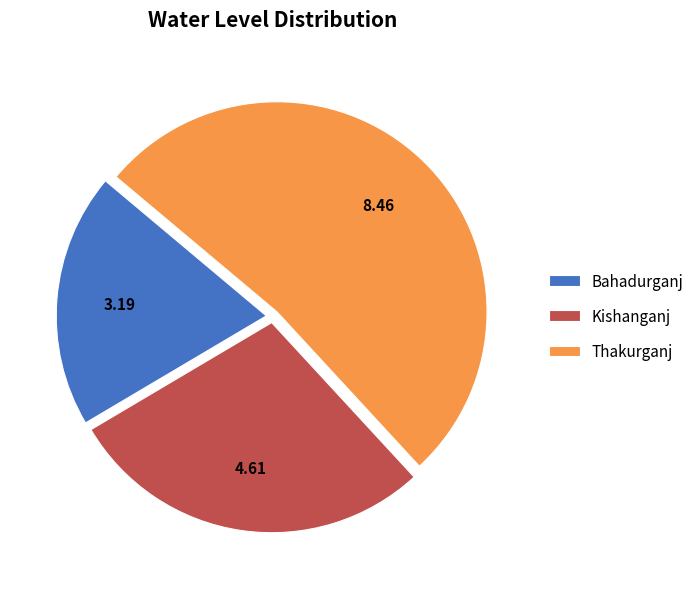

Approximately how many times larger is the value at Kishanganj compared to Thakurganj?

0.5